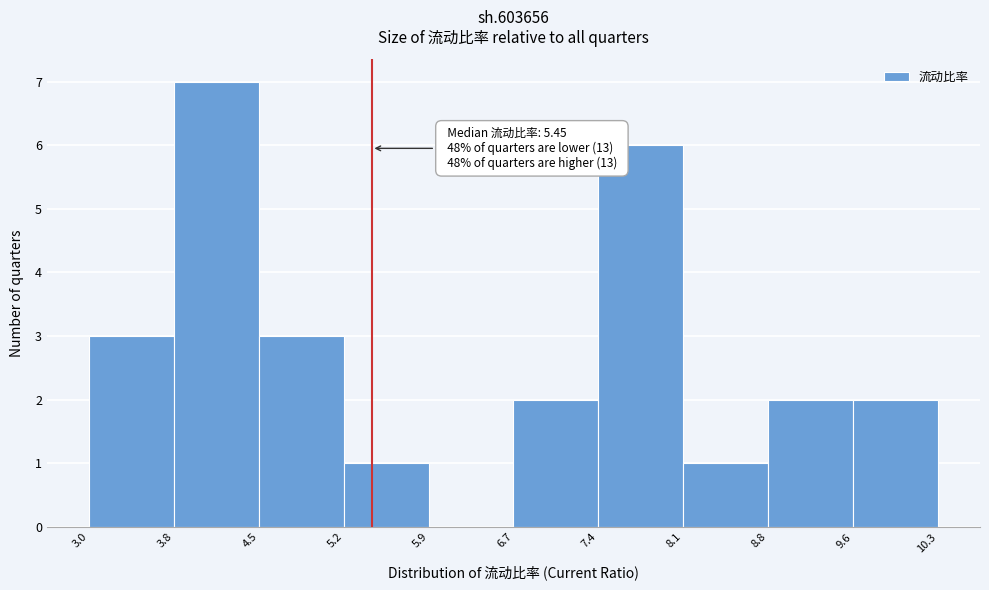

Over which range of the x-axis is the bar tallest?

3.8 to 4.5